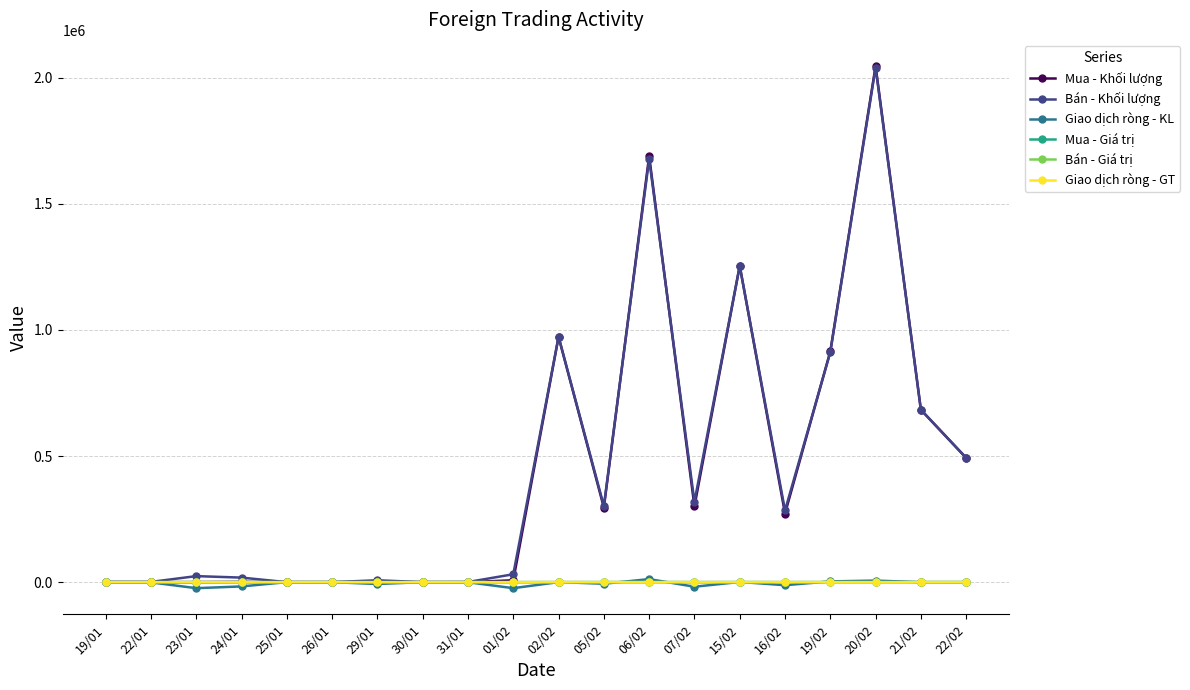

At which category is the sum across all series the highest?

20/02